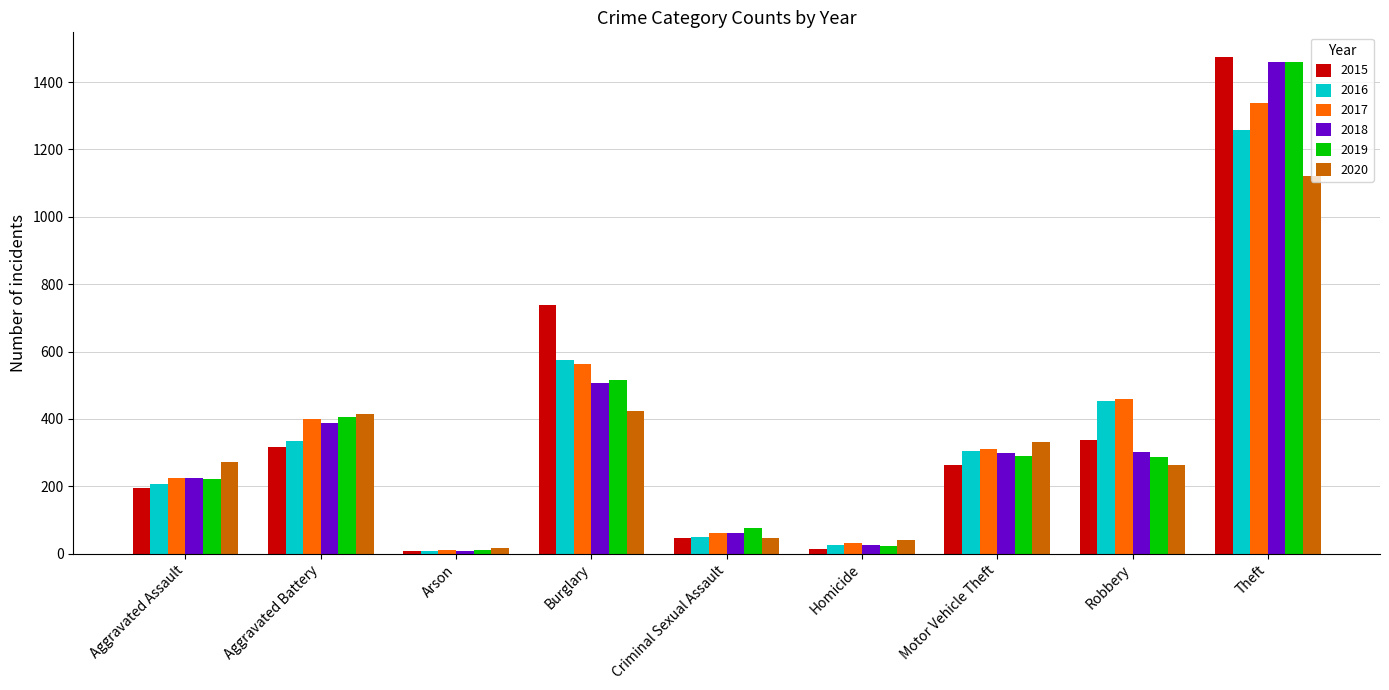

Which series has the widest spread of values?

2015